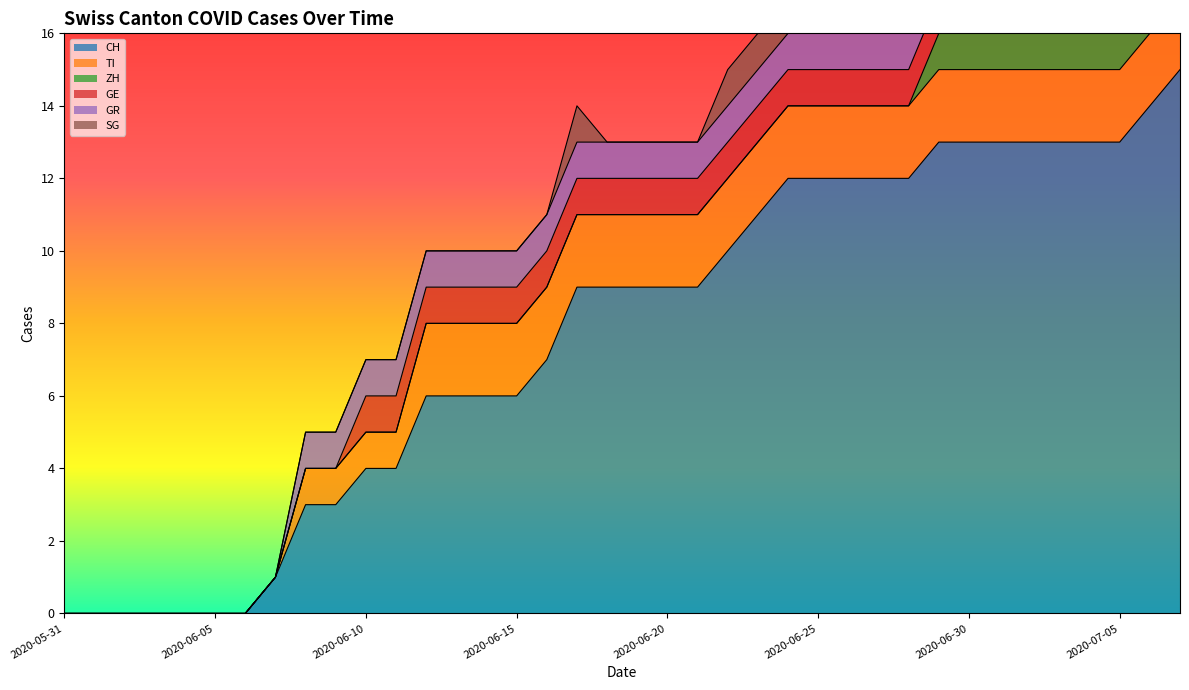

Reading left to right, what are all the values shown in this chart?

CH: 0	0	0	0	0	0	0	1	3	3	4	4	6	6	6	6	7	9	9	9	9	9	10	11	12	12	12	12	12	13	13	13	13	13	13	13	14	15
TI: 0	0	0	0	0	0	0	0	1	1	1	1	2	2	2	2	2	2	2	2	2	2	2	2	2	2	2	2	2	2	2	2	2	2	2	2	2	2
ZH: 0	0	0	0	0	0	0	0	0	0	0	0	0	0	0	0	0	0	0	0	0	0	0	0	0	0	0	0	0	1	1	1	1	1	1	1	1	1
GE: 0	0	0	0	0	0	0	0	0	0	1	1	1	1	1	1	1	1	1	1	1	1	1	1	1	1	1	1	1	1	1	1	1	1	1	1	1	1
GR: 0	0	0	0	0	0	0	0	1	1	1	1	1	1	1	1	1	1	1	1	1	1	1	1	1	1	1	1	1	1	1	1	1	1	1	1	1	1
SG: 0	0	0	0	0	0	0	0	0	0	0	0	0	0	0	0	0	1	0	0	0	0	1	1	1	1	1	0	0	1	1	1	1	1	0	0	2	2